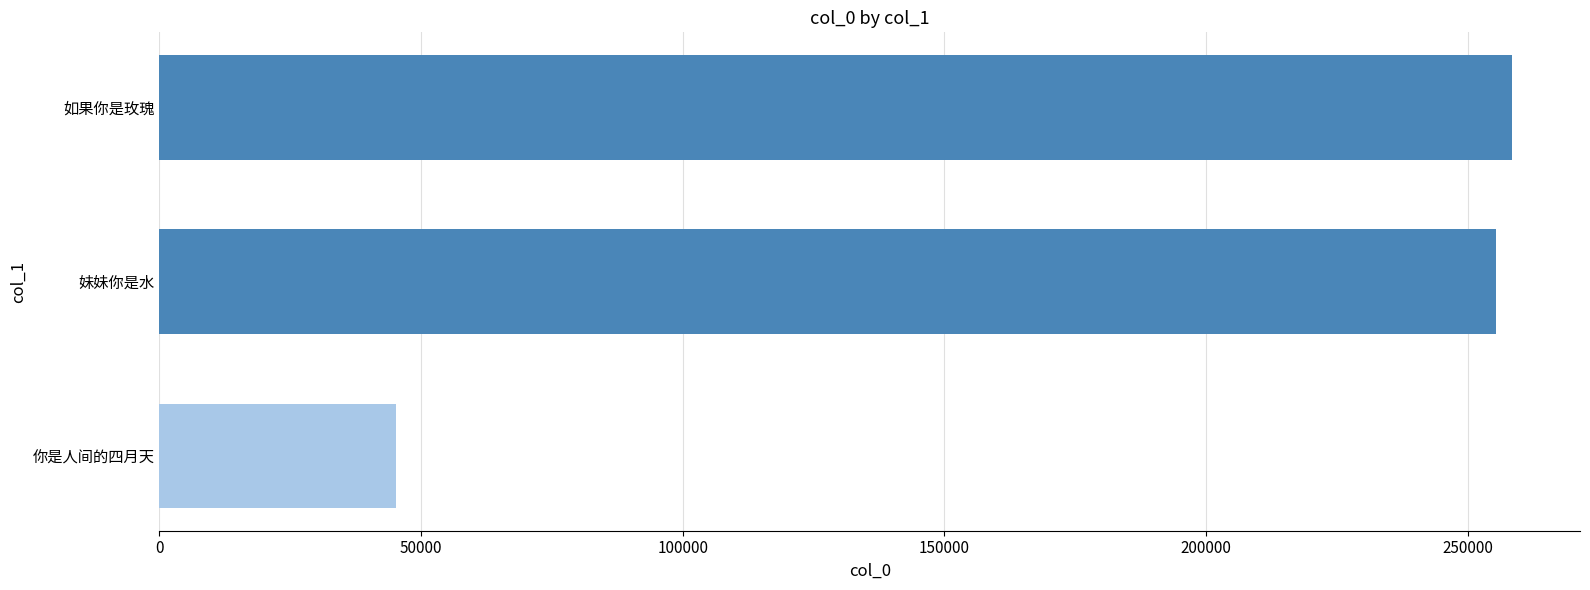

Count the number of categories in the chart.

3